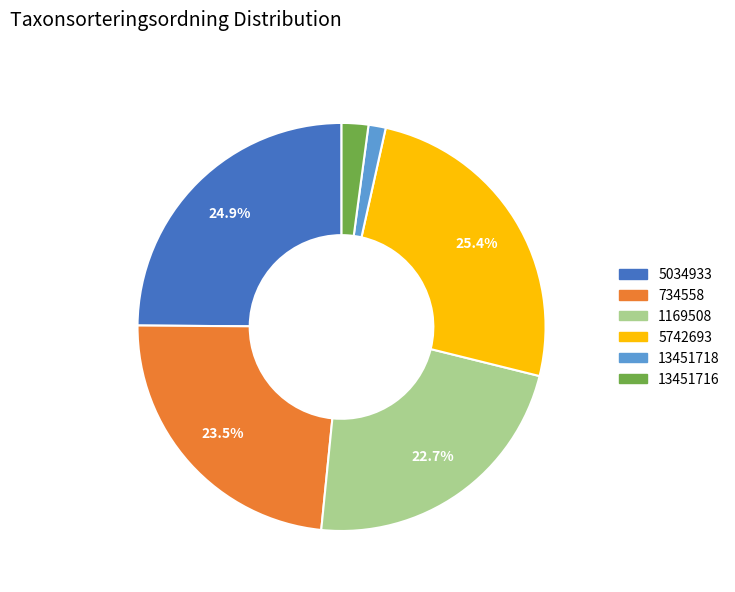

Combined, do 5742693 and 734558 account for over 50%?

No